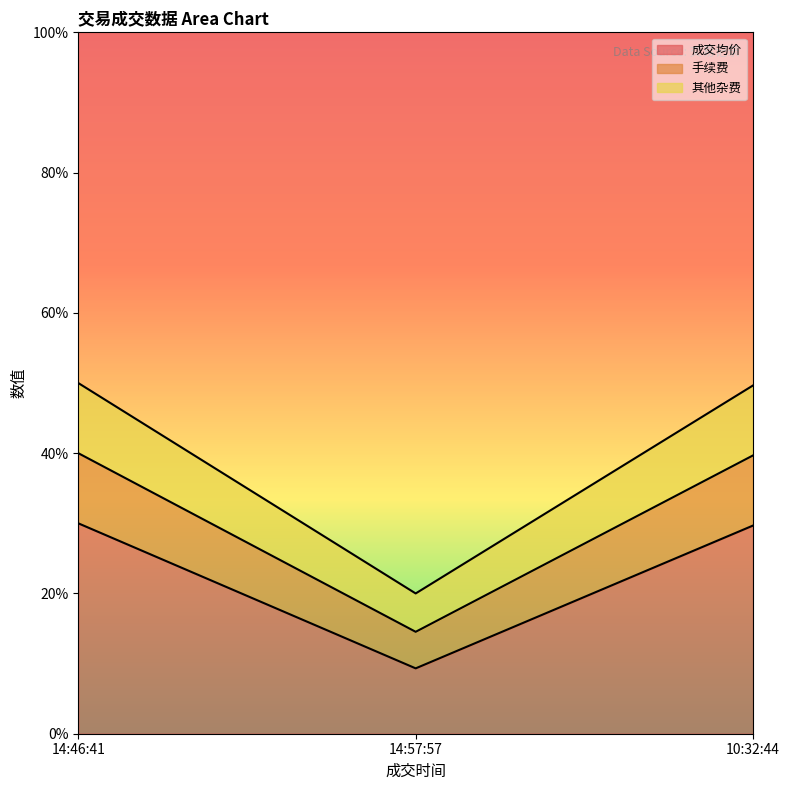

What is the highest value of the 其他杂费 series?

50.0